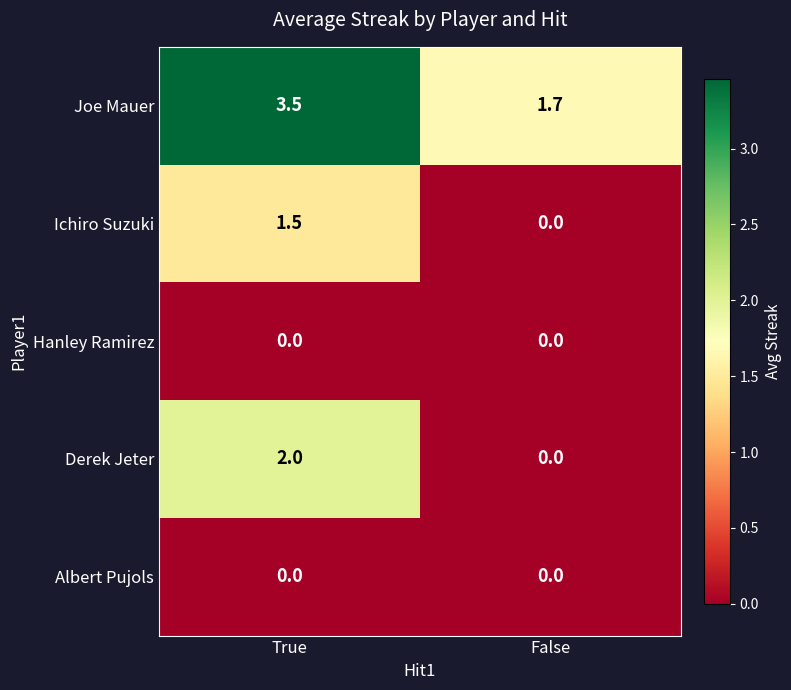

How many values in the Derek Jeter series are below 2?

1